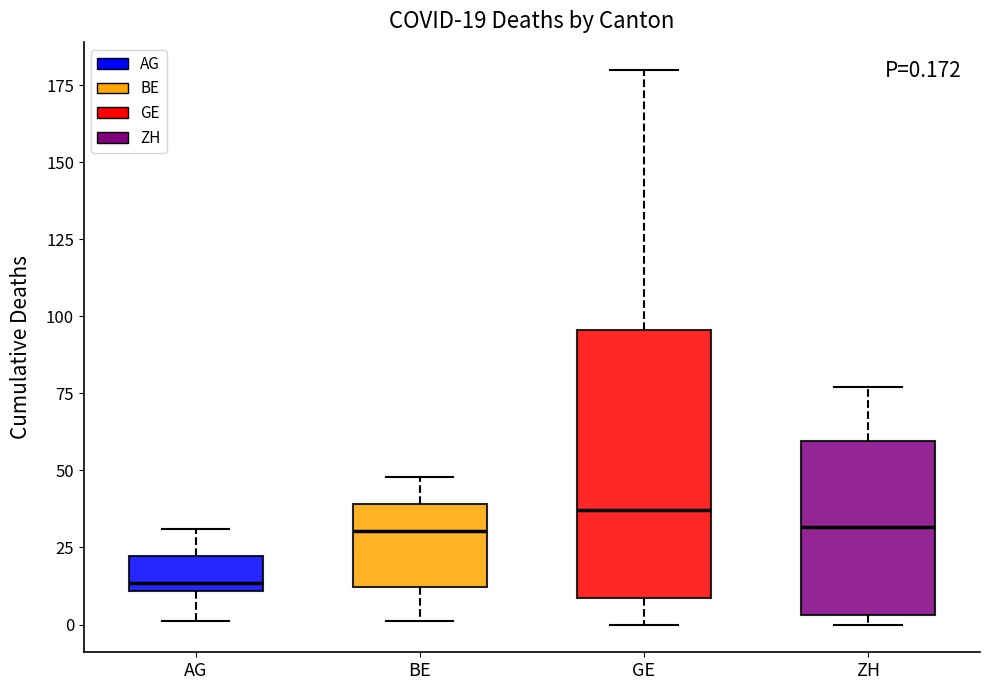

Comparing the boxes themselves (not the whiskers), which one is the tallest?

GE